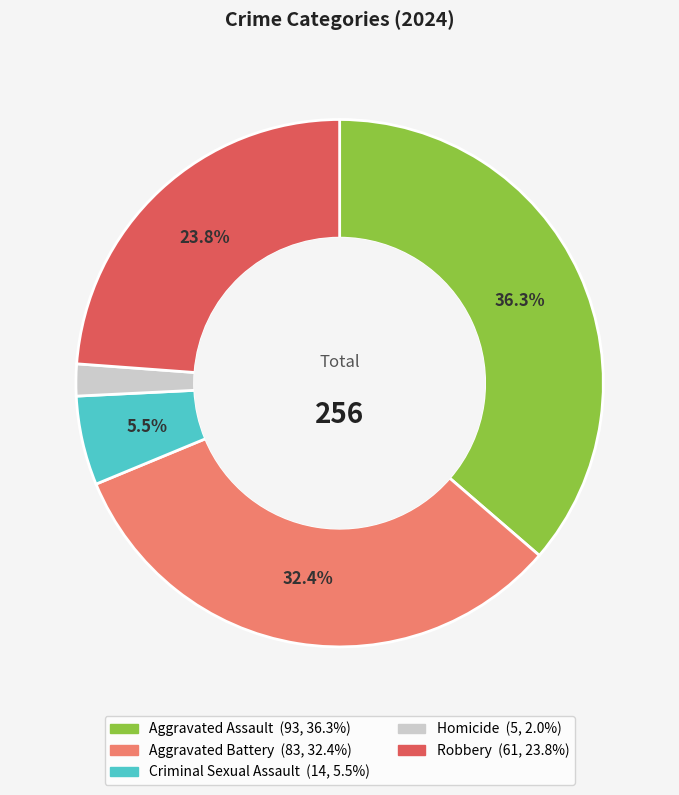

Count the number of slices in the pie.

5